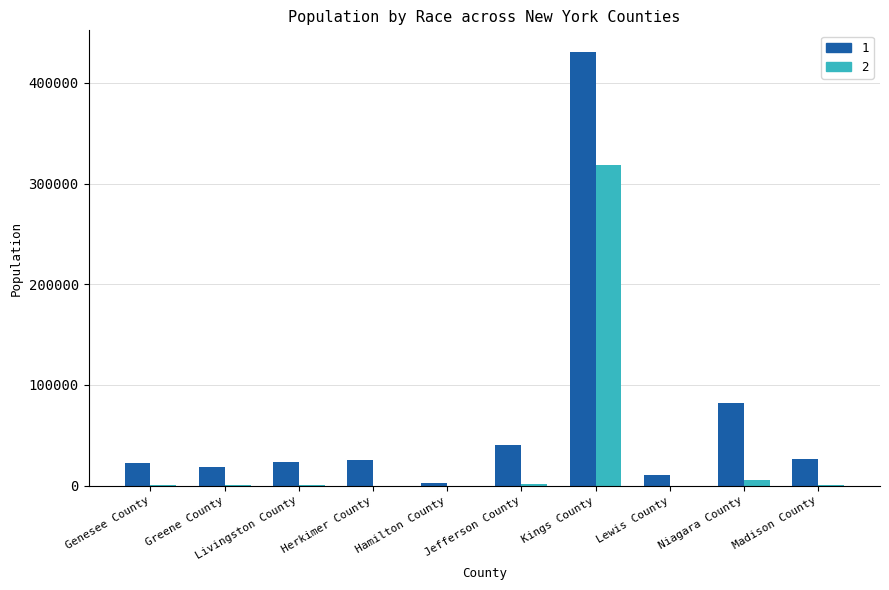

What is the total value across all series at Kings County?

748864